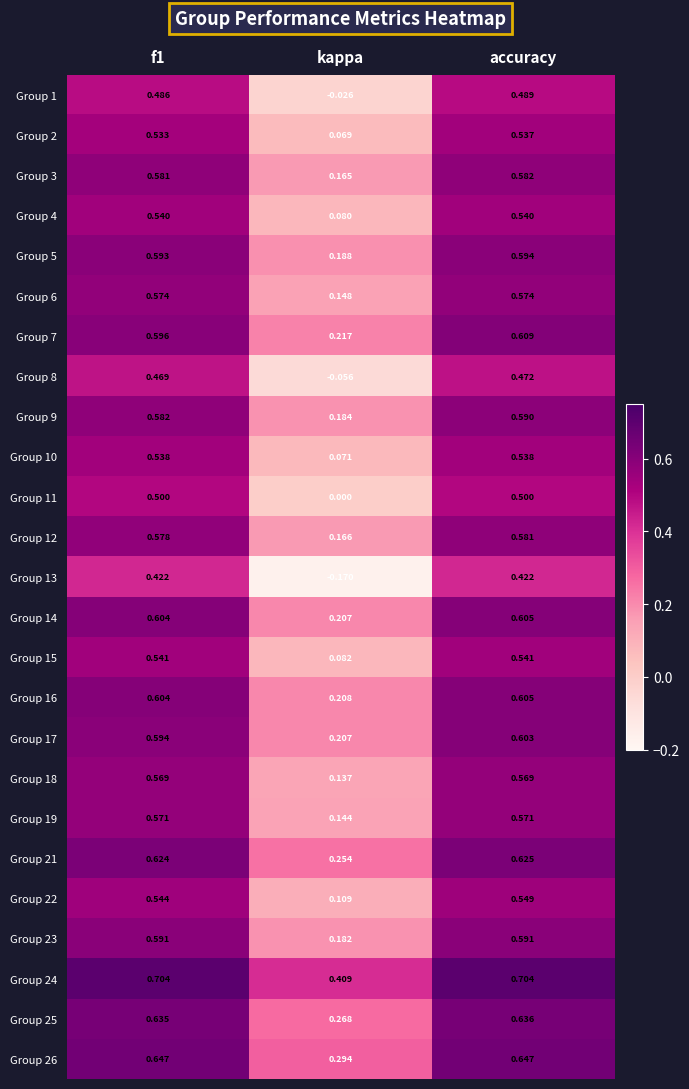

Where is Group 17 nearest to the value 0?

kappa